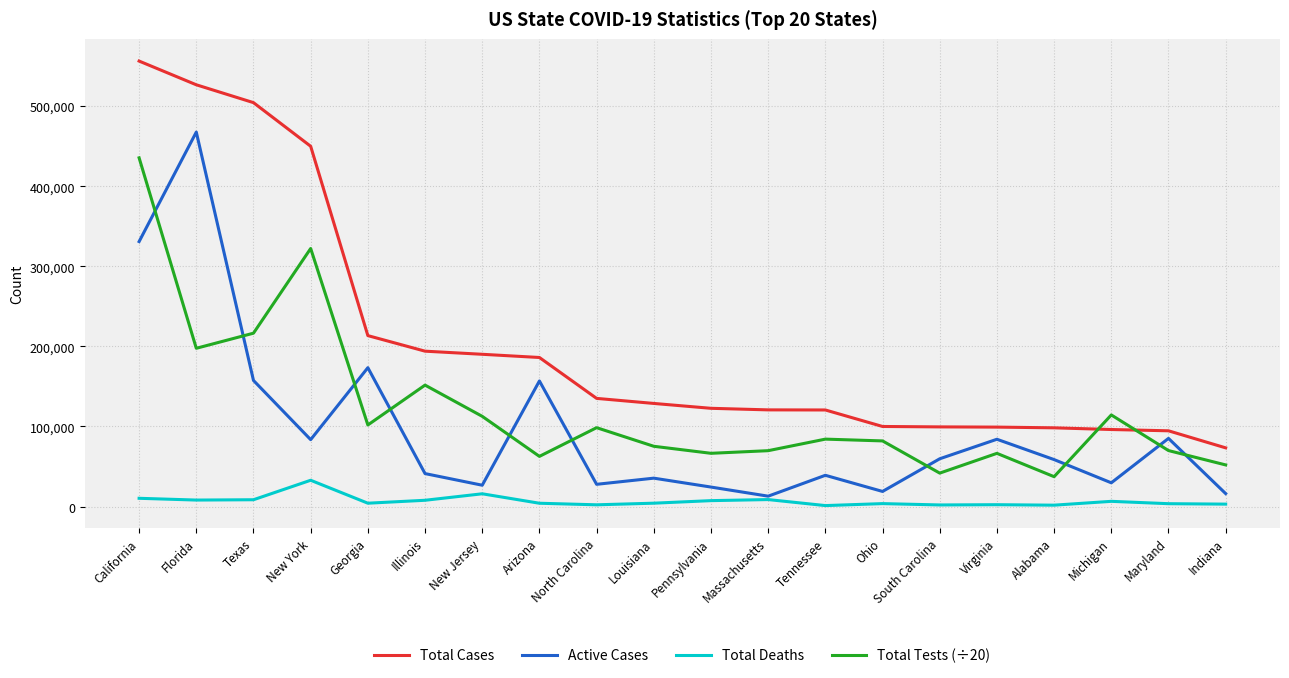

Which series changed the most between Texas and North Carolina?

Total Cases